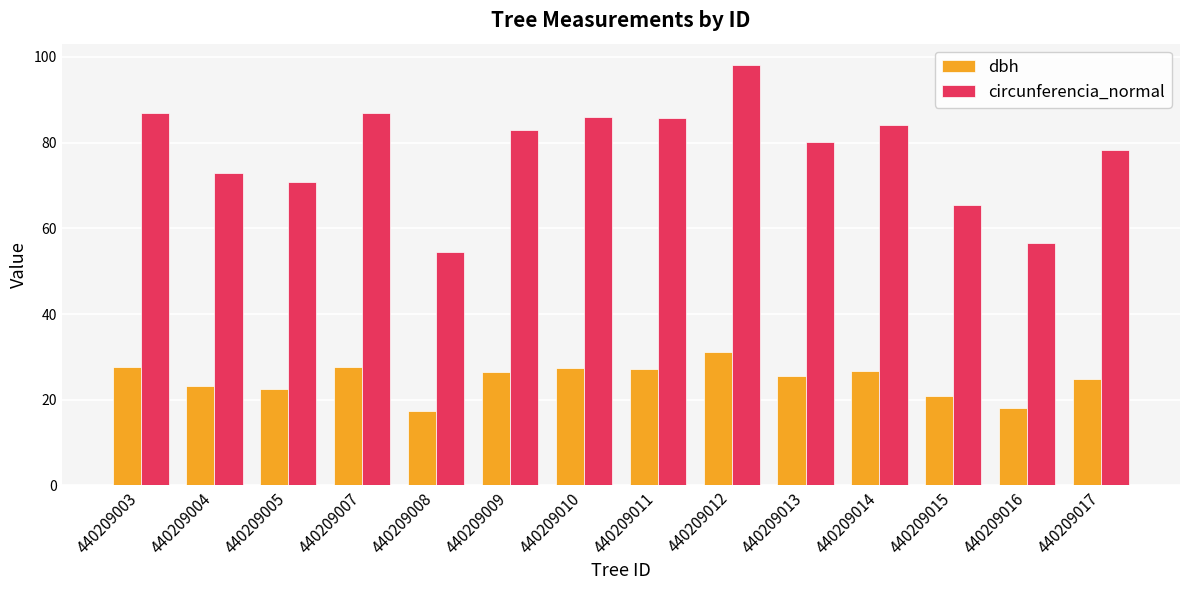

True or false: dbh has a value of 26.4 at 440209009.

True